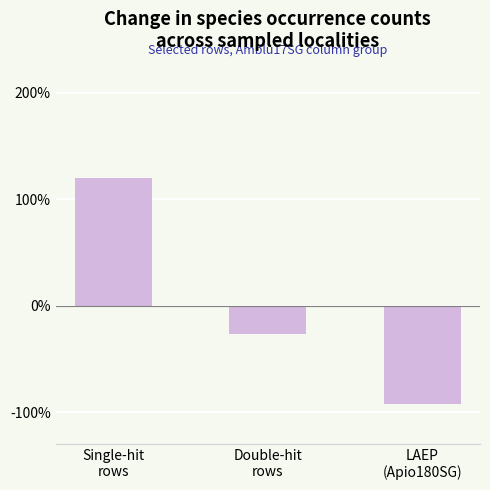

Rank the categories by value from lowest to highest.

LAEP
(Apio180SG), Double-hit
rows, Single-hit
rows